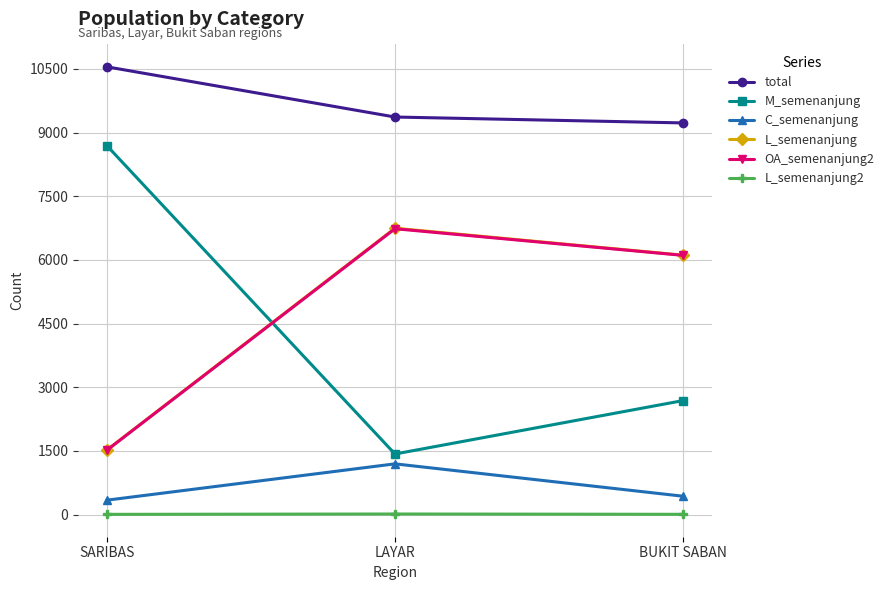

What is the lowest value of the OA_semenanjung2 series?

1515